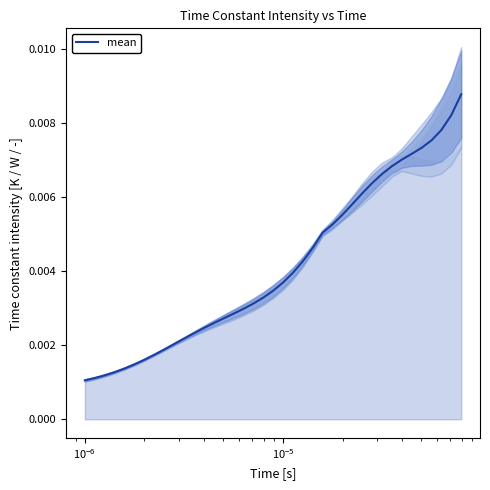

Count the values in the range 0 to 1.

39